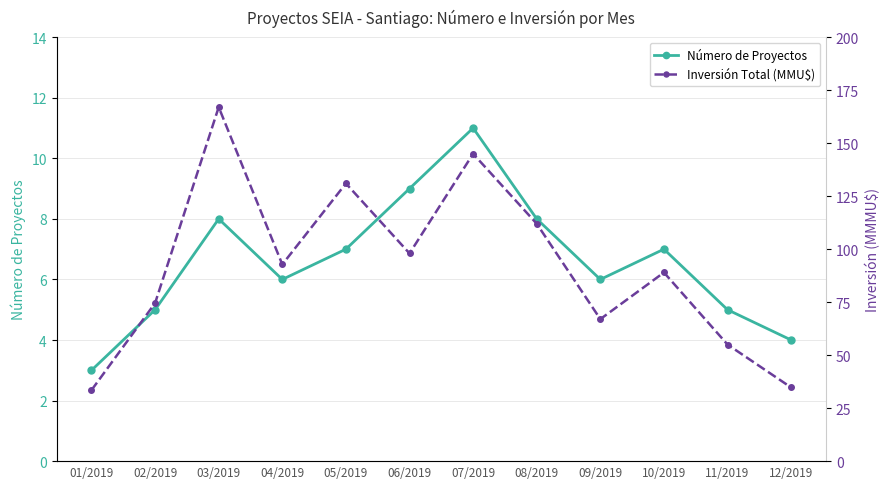

Which label corresponds to the smallest value in the chart?

01/2019